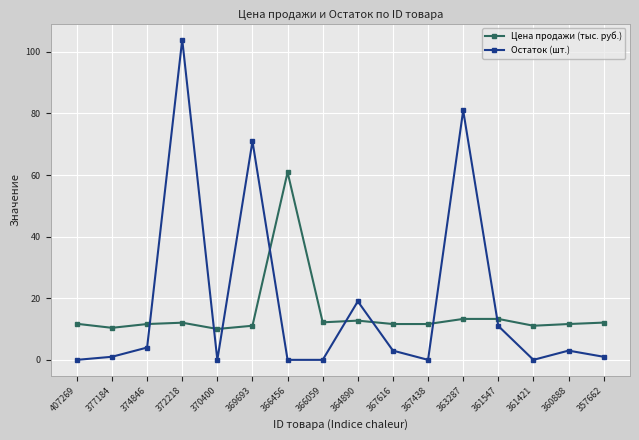

What is the average value of the Остаток (шт.) series?

18.6